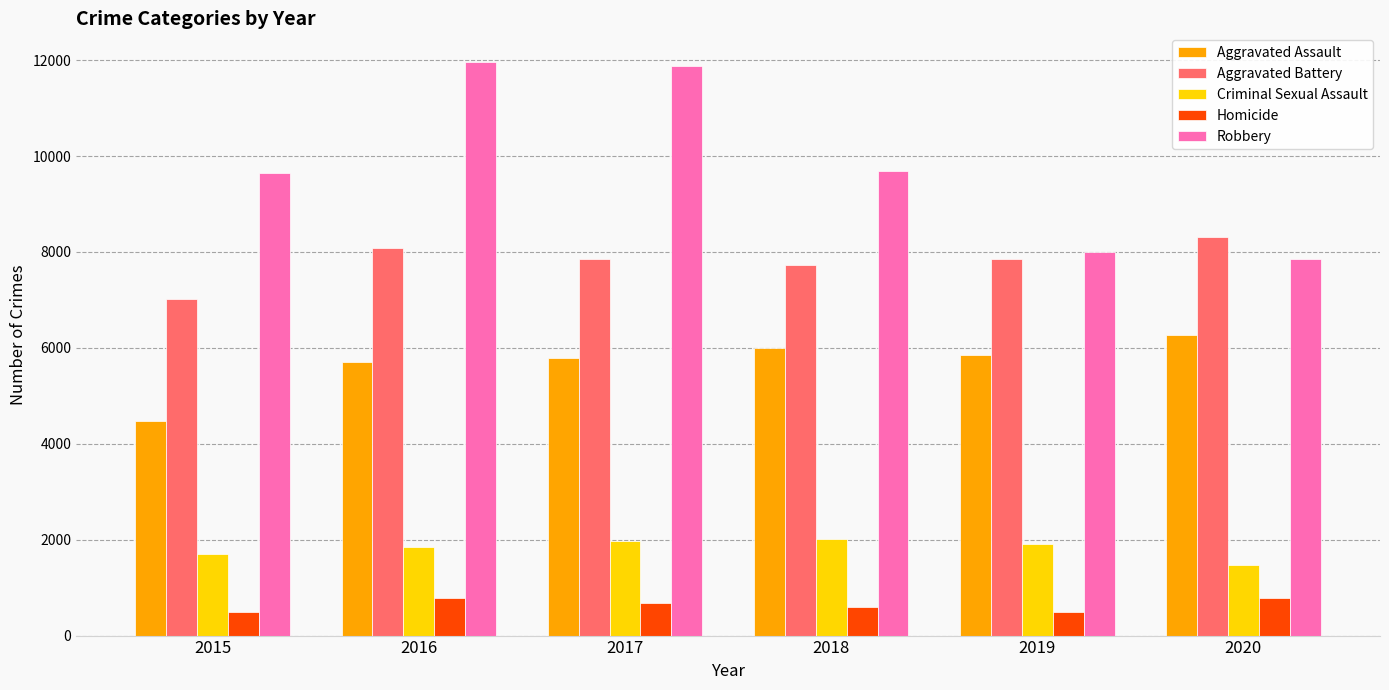

What is the sum of all Robbery values?

59009